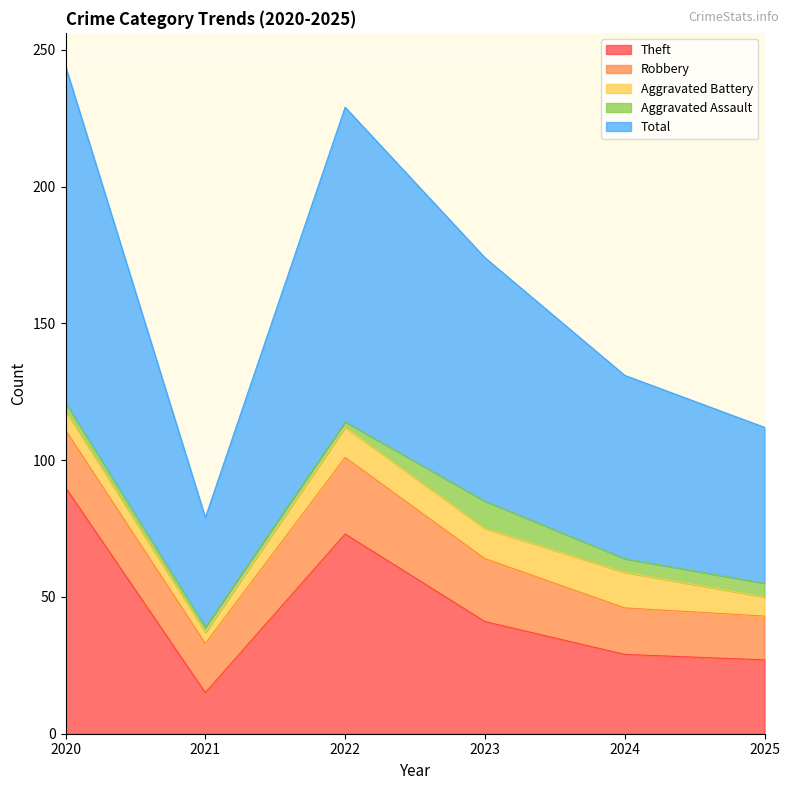

What is the value of the Total point at the 4th from the left?

89